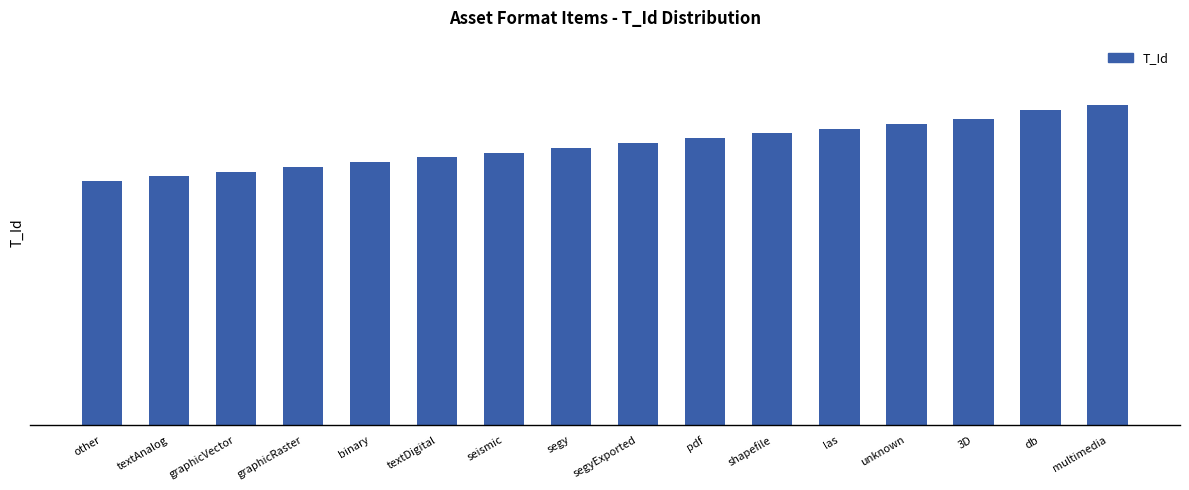

Which category has the highest value across all series?

multimedia